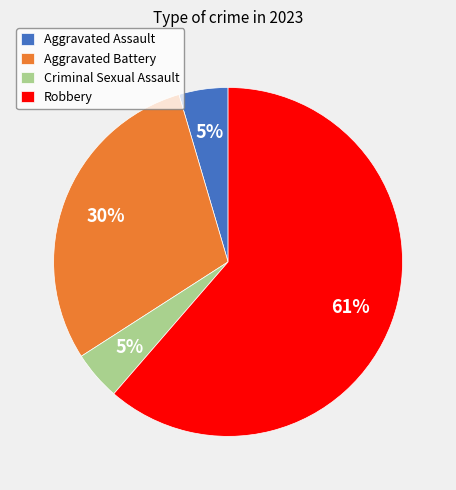

Is it true that Aggravated Assault is 5% of the pie?

True